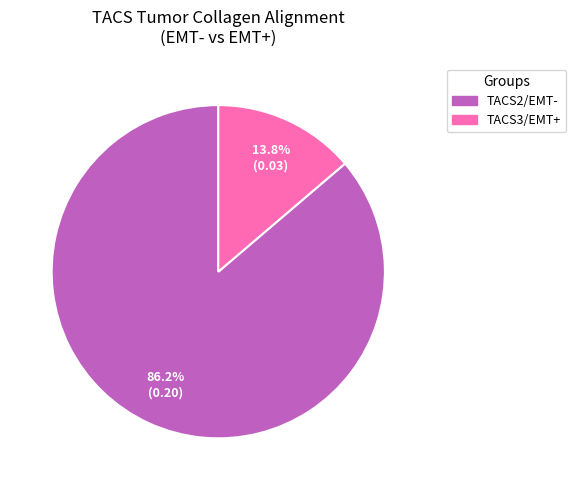

What is the largest slice in the pie chart?

TACS2/EMT-